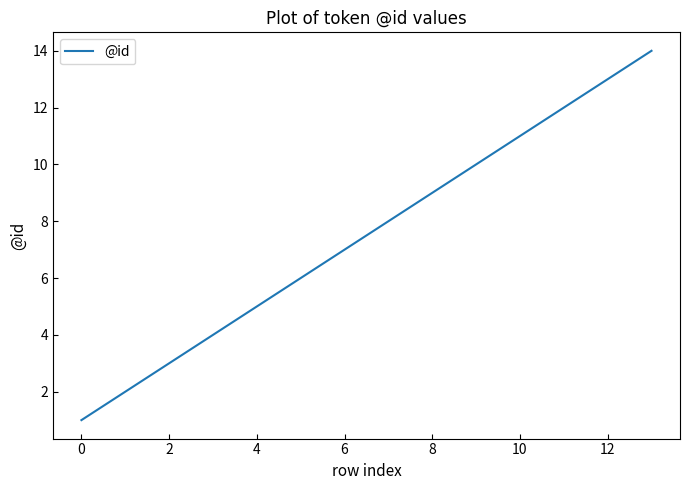

What is the greatest value displayed?

14